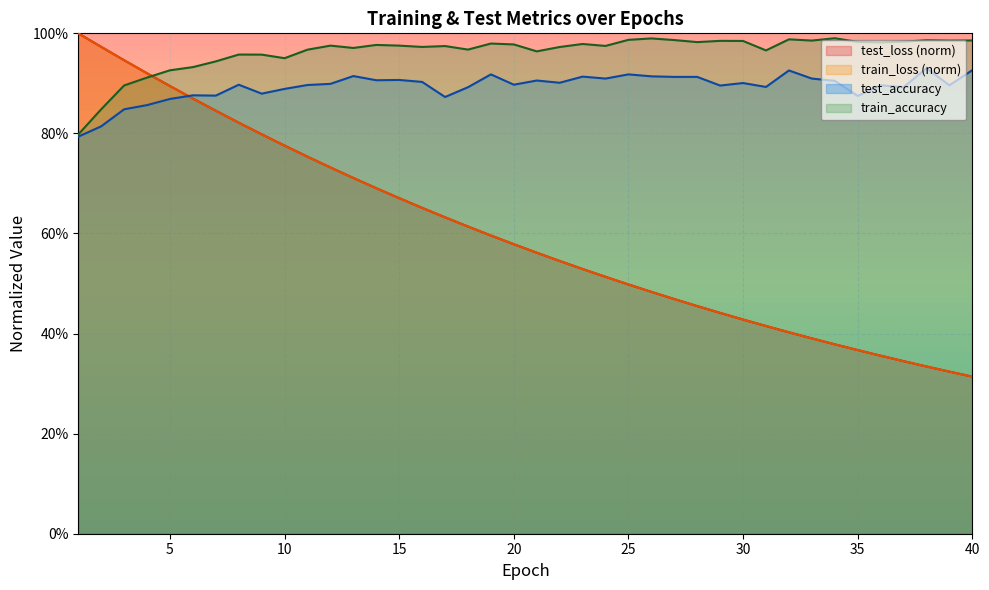

How many data points does each series have?

40